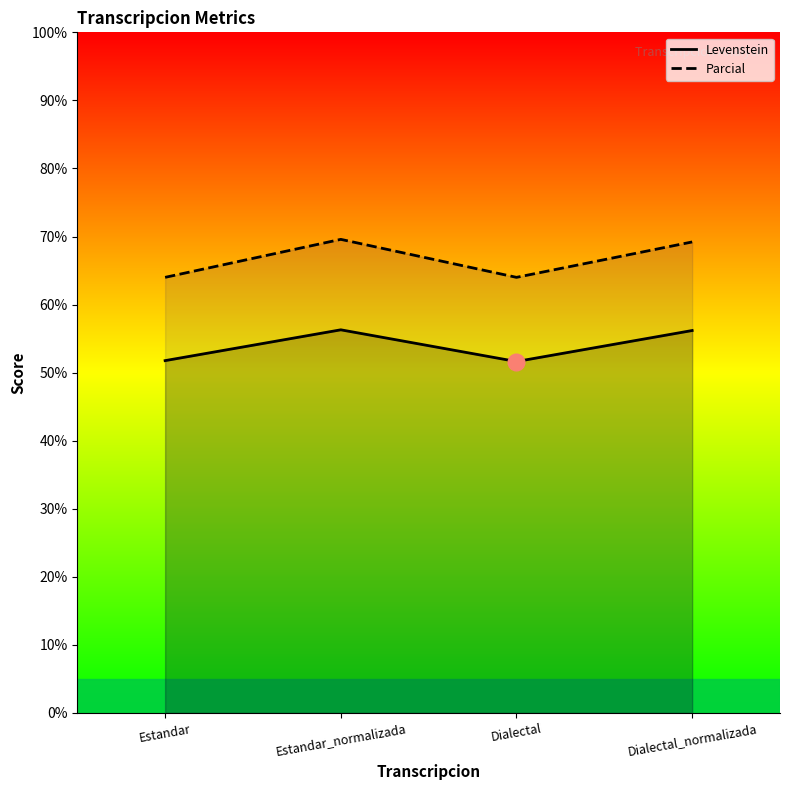

List the series in order of their overall mean, lowest first.

Levenstein, Parcial